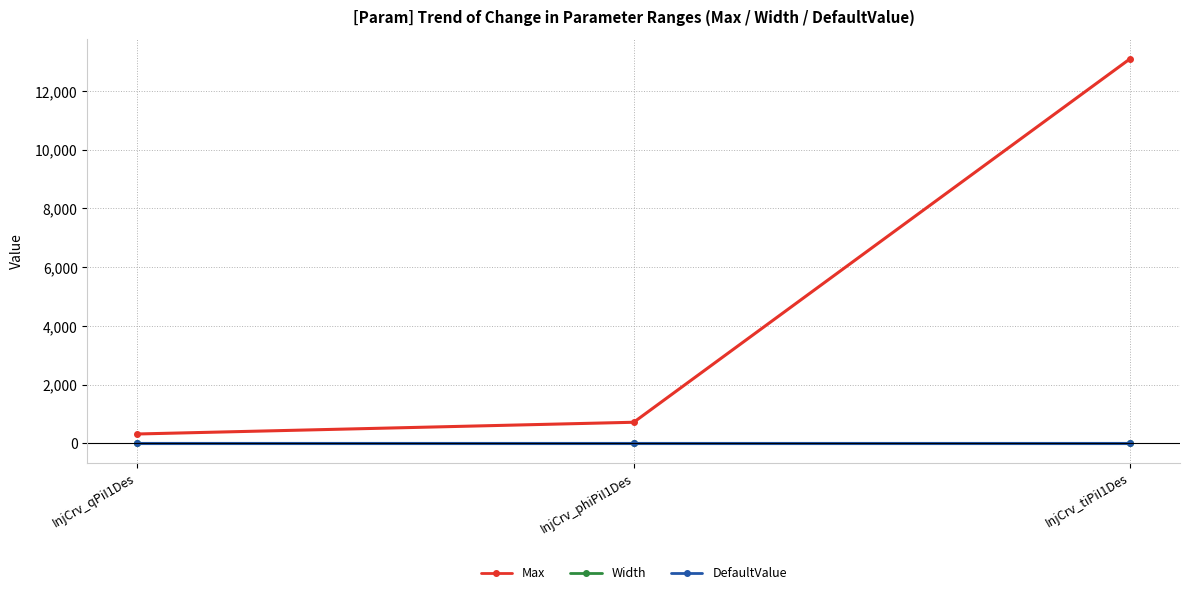

What are all the series names shown in the legend?

Max, Width, DefaultValue